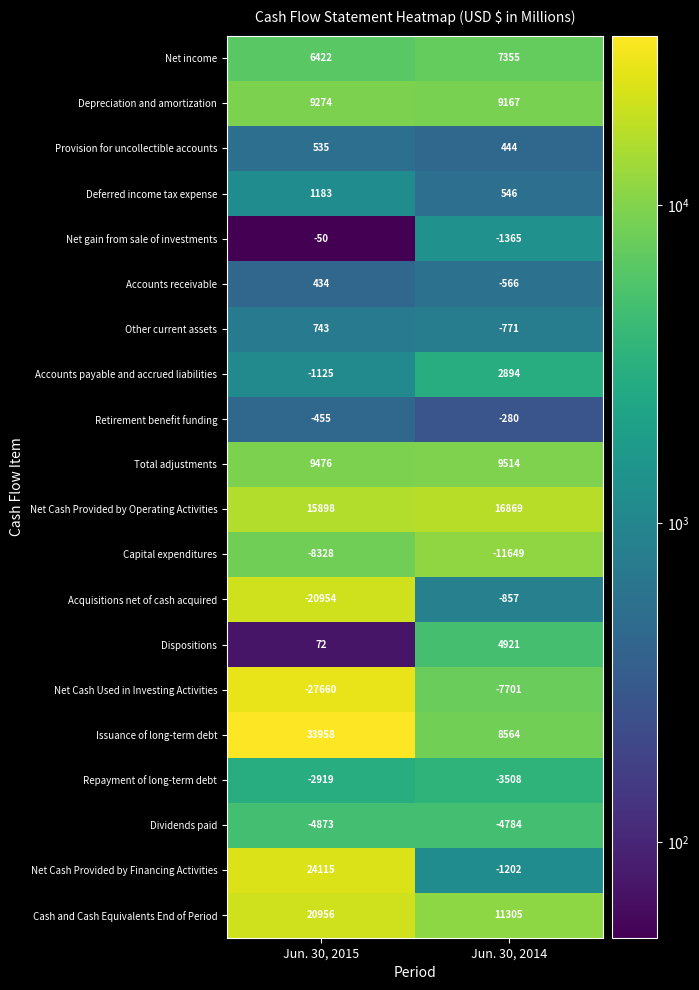

What value does the Depreciation and amortization series have at Jun. 30, 2014, to the nearest 10?

9170